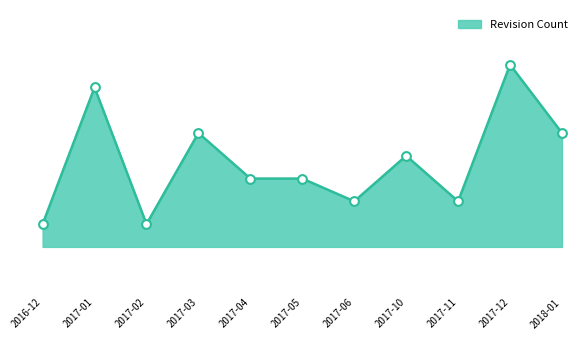

Which has a higher value, 2017-01 or 2017-05?

2017-01